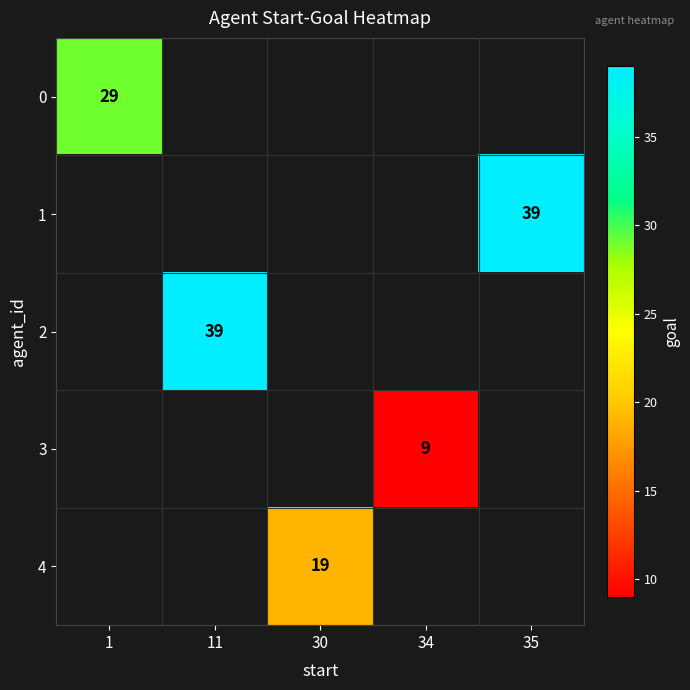

The 0 series shows 29 at 1. True or false?

True